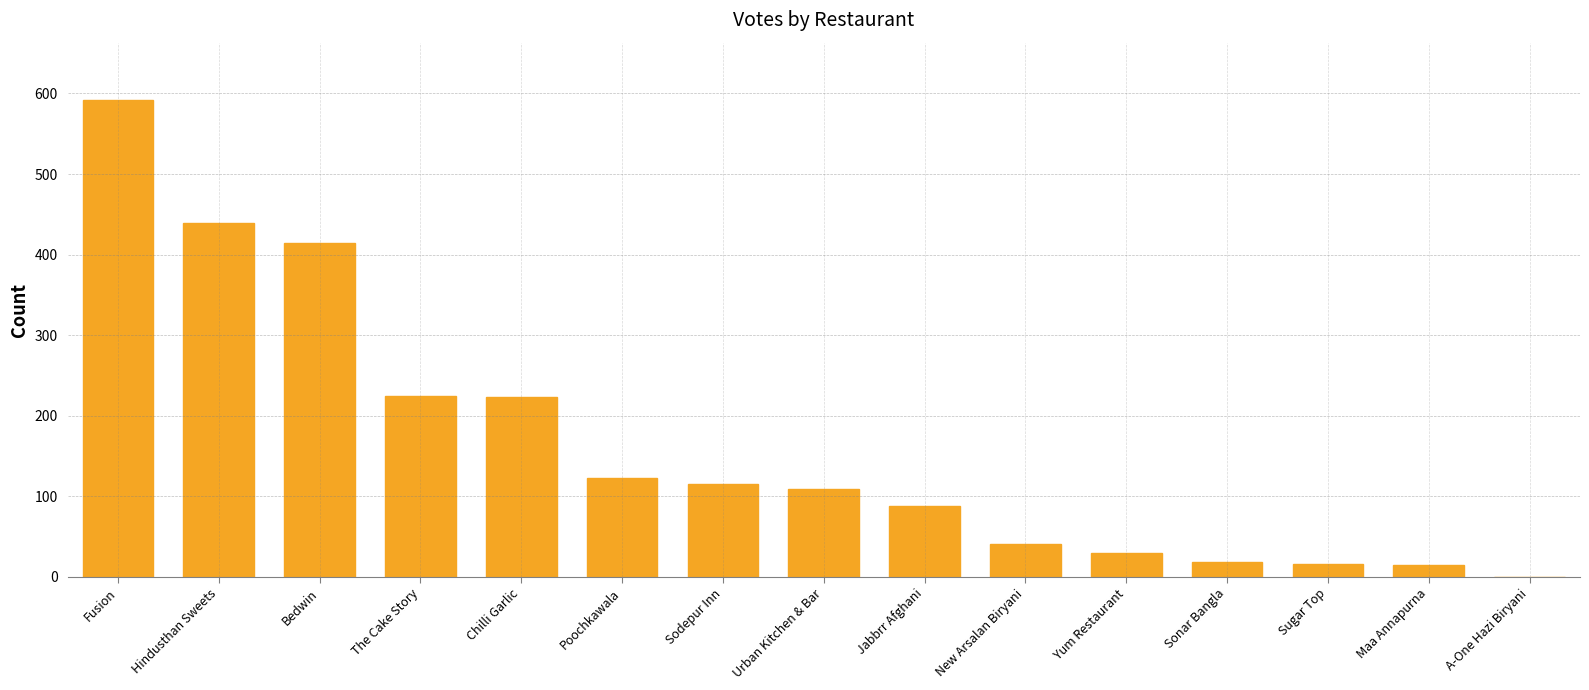

What is the maximum value shown in the chart?

592